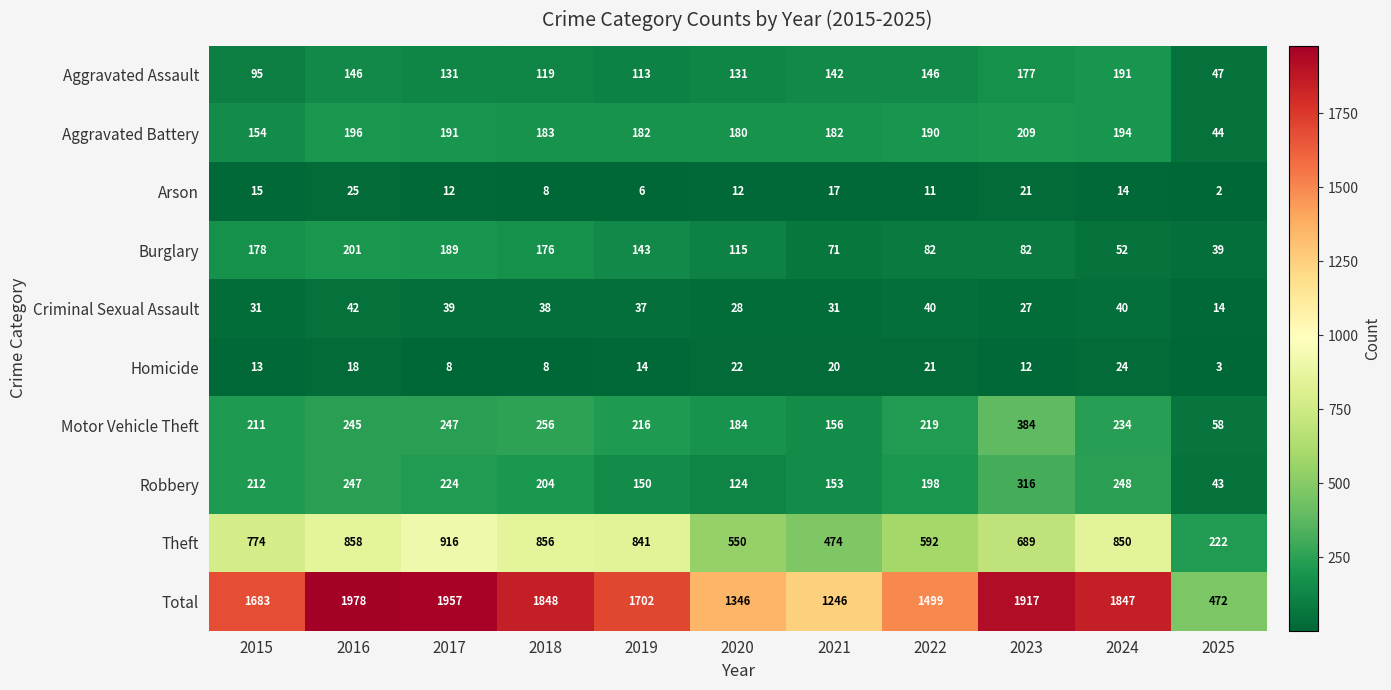

What is the maximum value shown in the chart?

1978